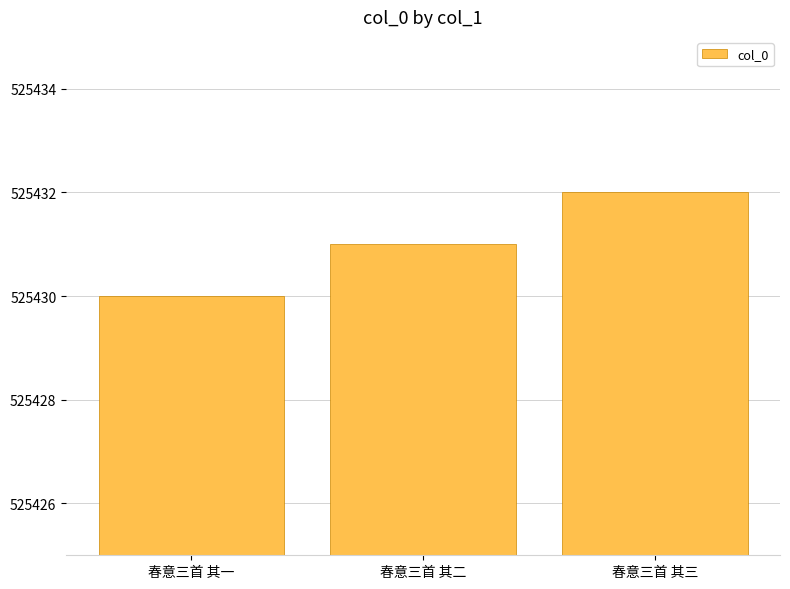

Approximately how many times larger is the value at 春意三首 其二 compared to 春意三首 其三?

1.0